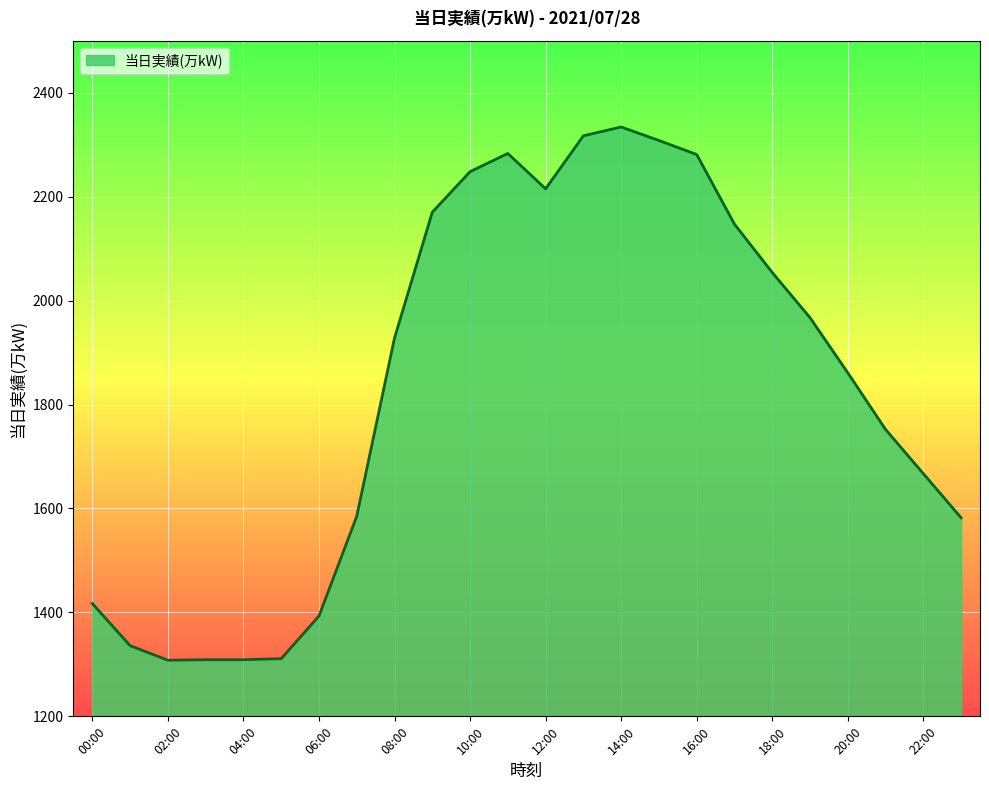

What is the smallest value displayed?

1308